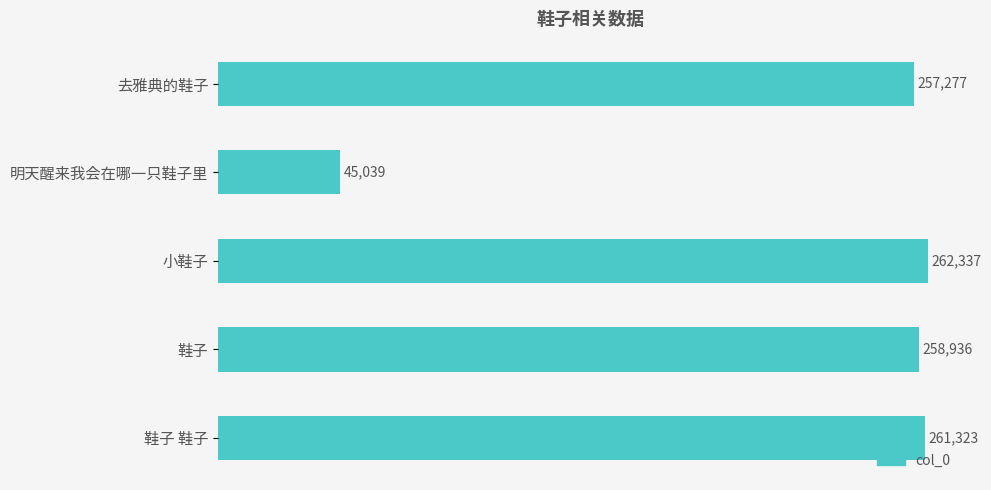

Rank the categories by value from lowest to highest.

明天醒来我会在哪一只鞋子里, 去雅典的鞋子, 鞋子, 鞋子 鞋子, 小鞋子